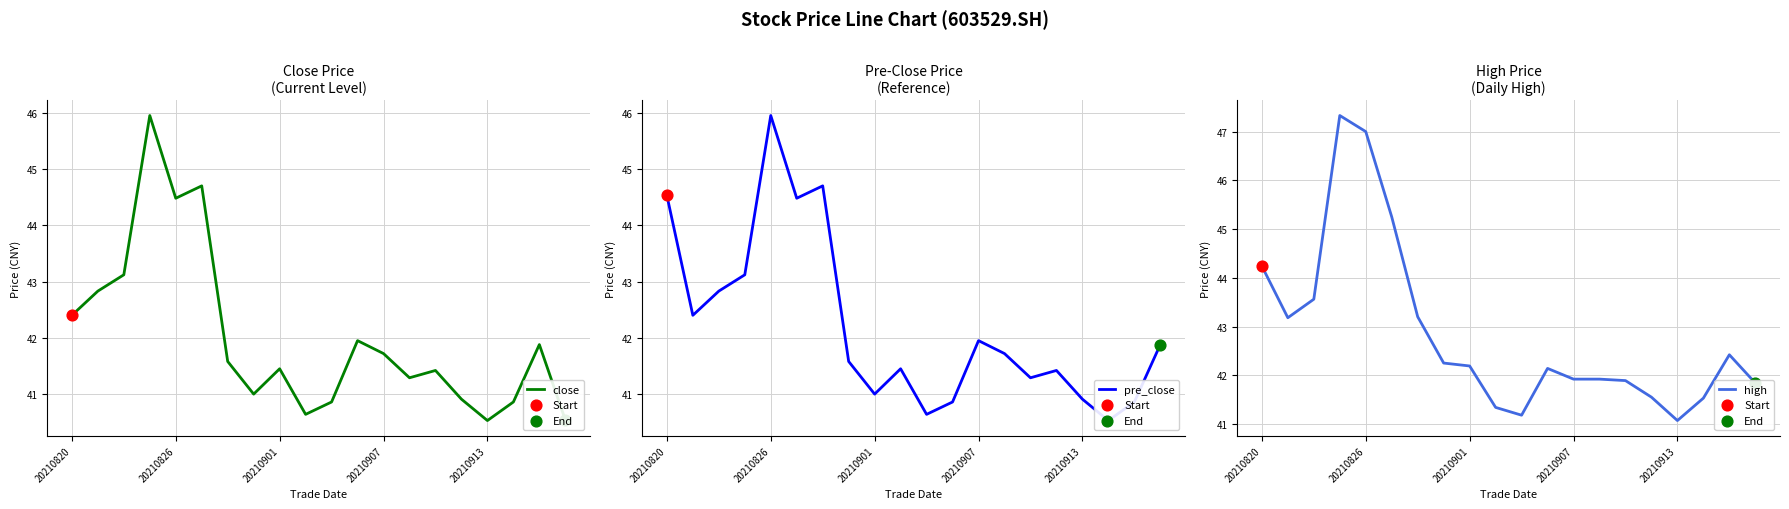

What is the total value across all series at 18?

125.2